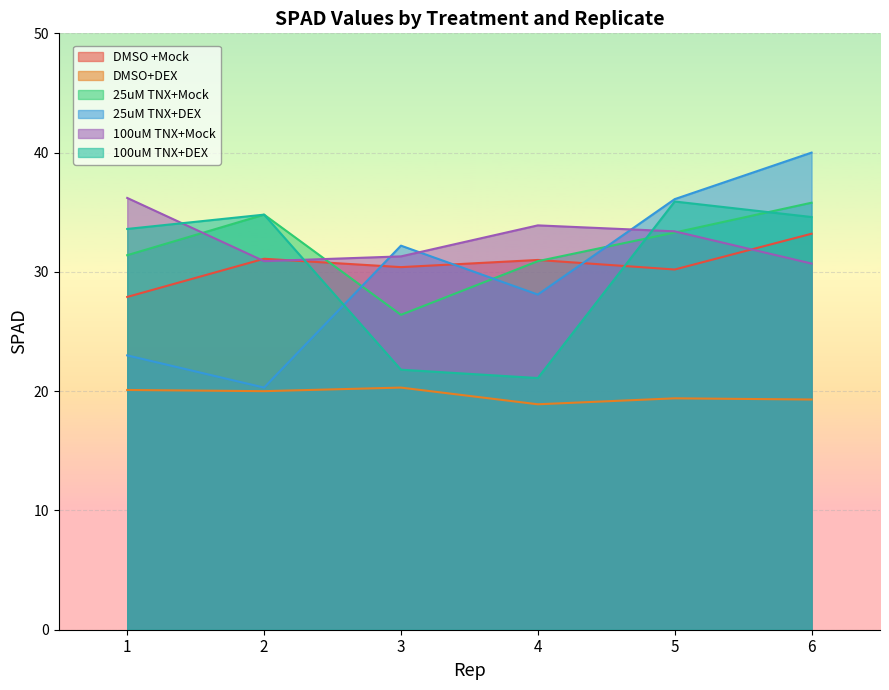

The DMSO +Mock series shows 30.2 at 5. True or false?

True